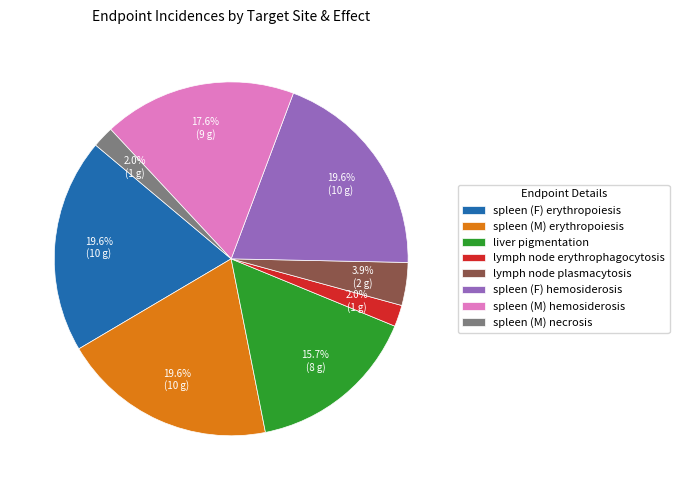

Is lymph node plasmacytosis the majority of the pie?

No